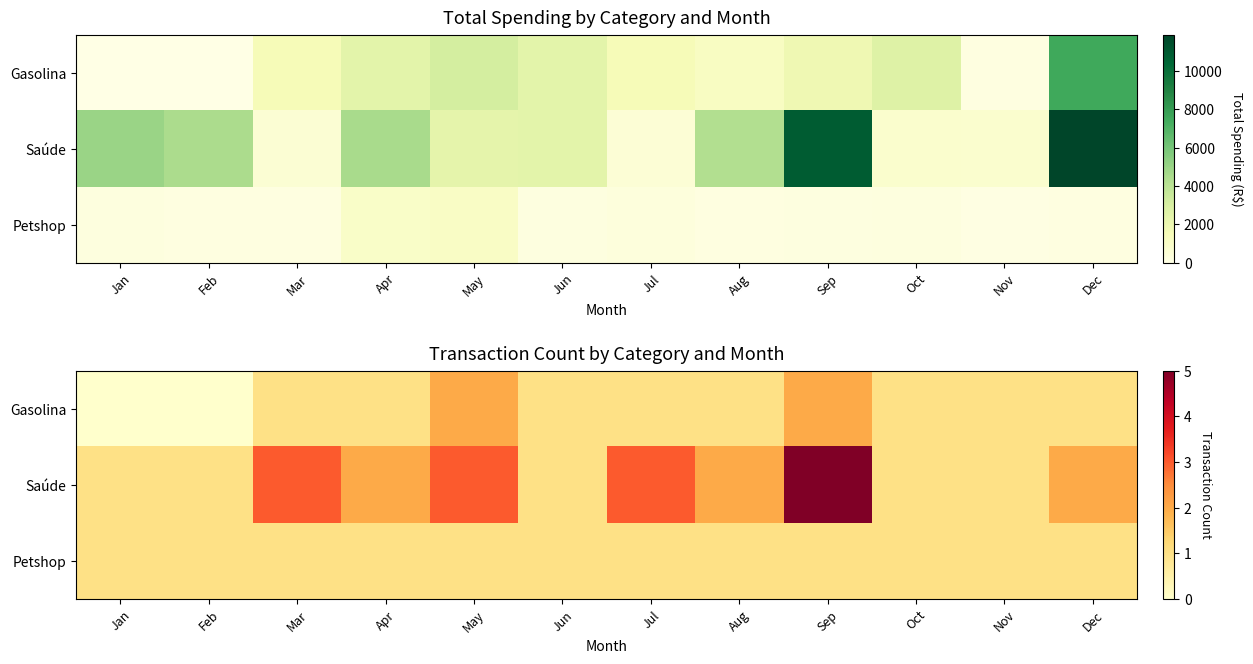

What is the greatest value displayed?

5